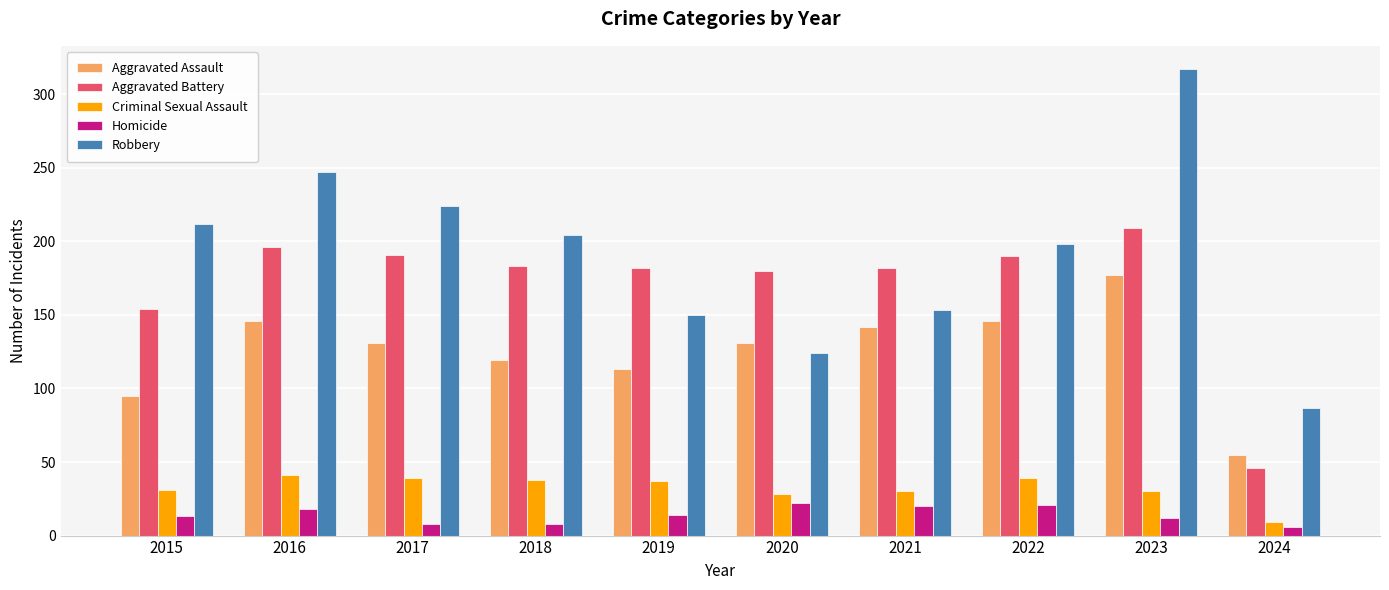

Which series has the largest total across all categories?

Robbery